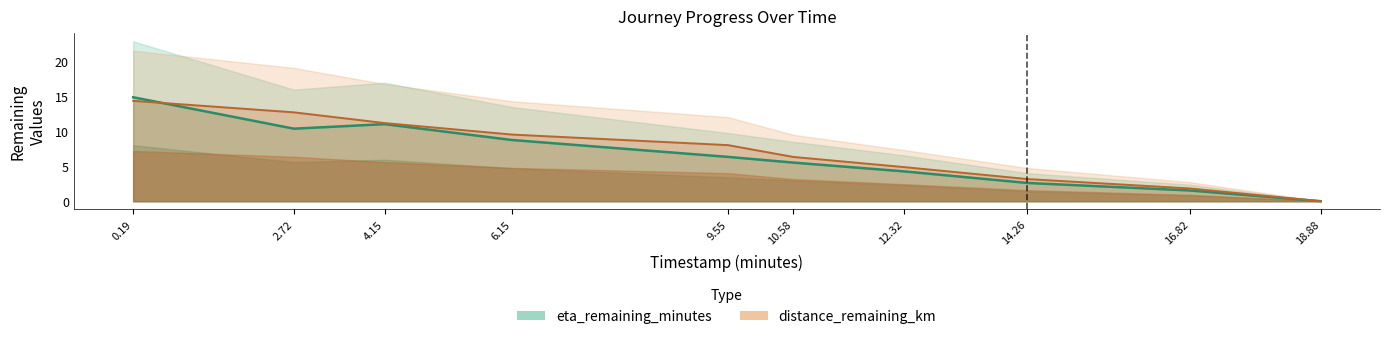

What is the average value of the distance_remaining_km series?

7.2